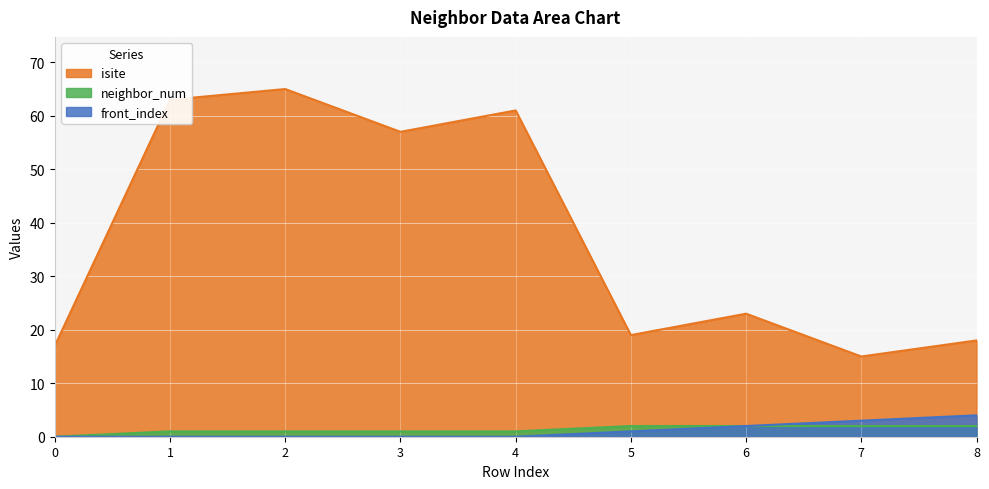

At which label is isite closest to 40?

3